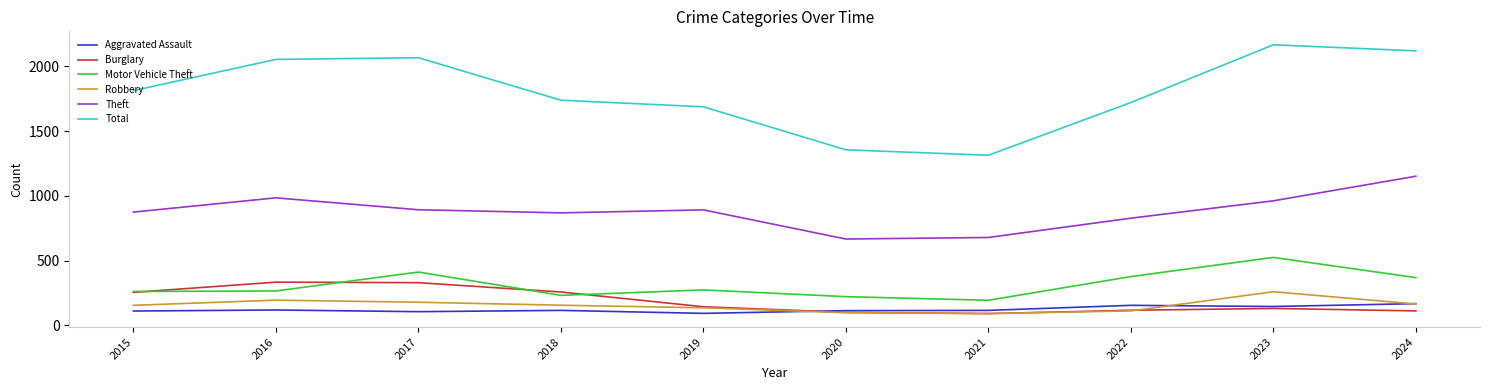

What is the spread (max minus min) of values at 2023?

2036